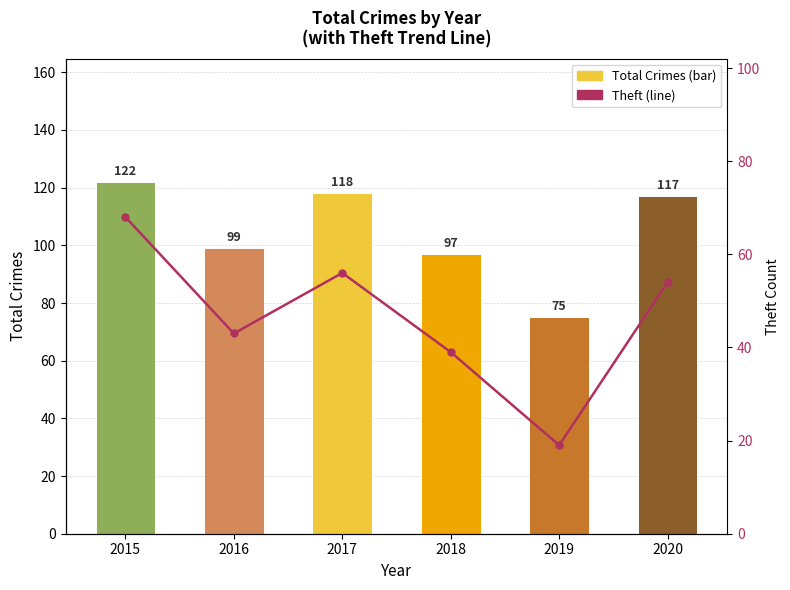

What is the greatest value displayed?

122